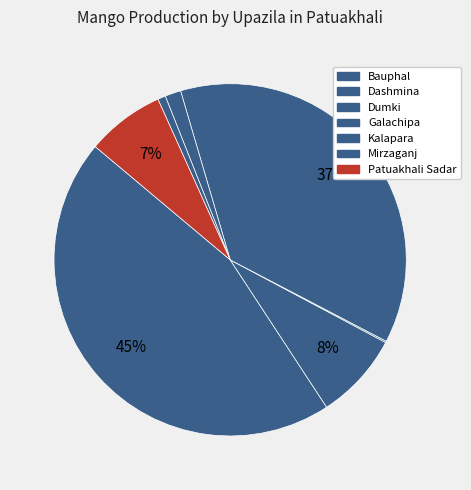

How much of the chart is everything except Dumki?

99.9%